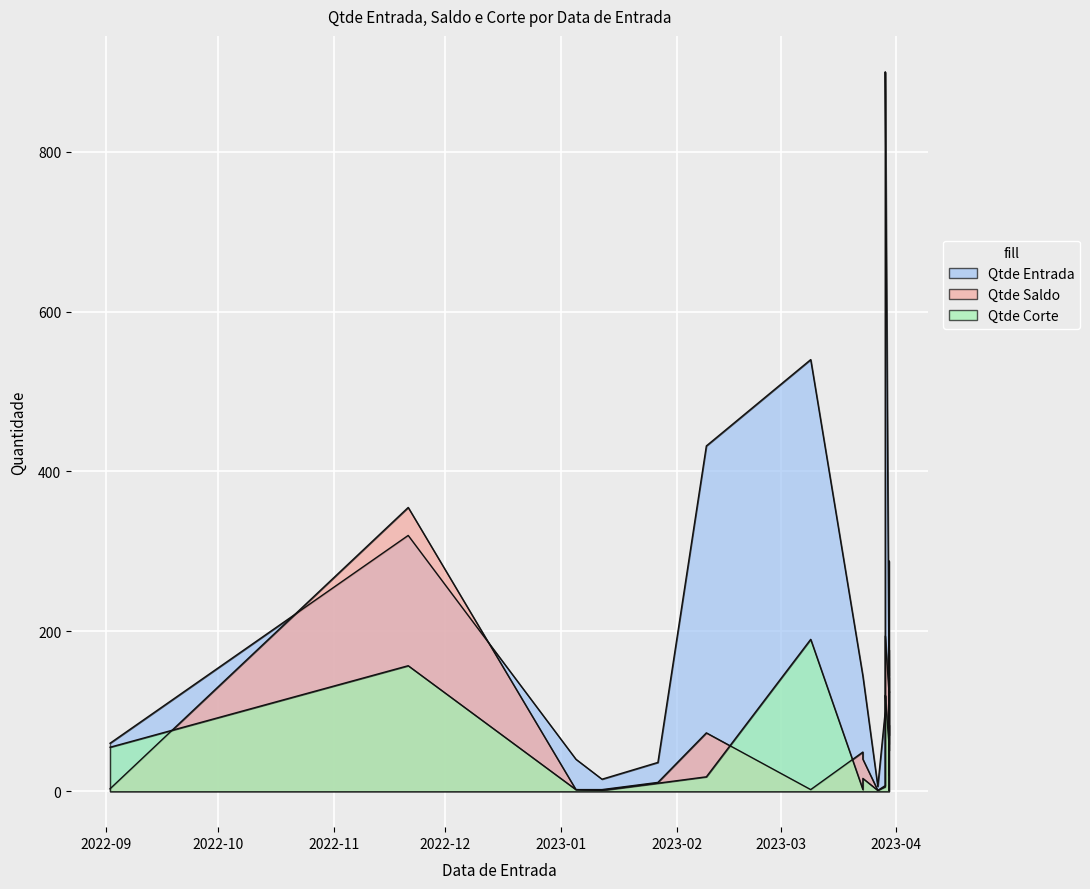

At which category is the sum across all series the highest?

2023-03-29